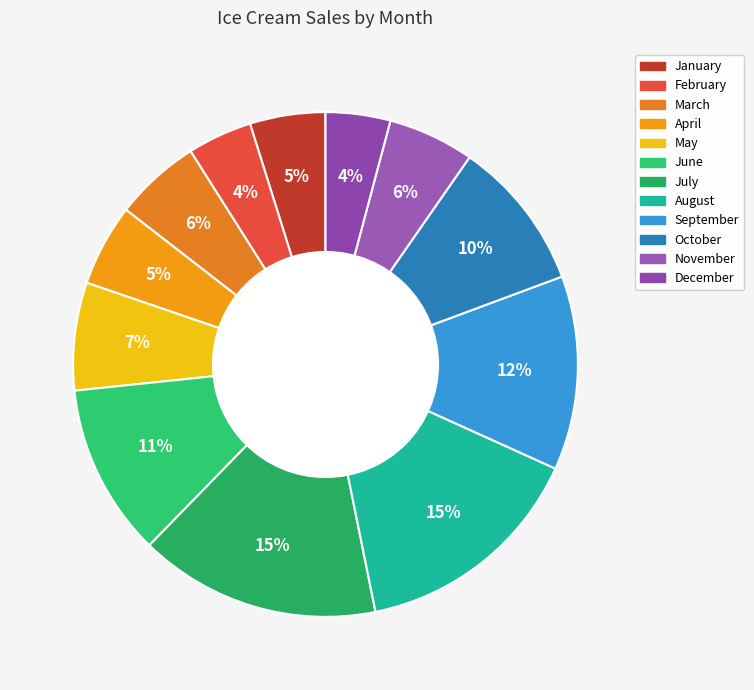

The December slice represents 4% of the pie. True or false?

True